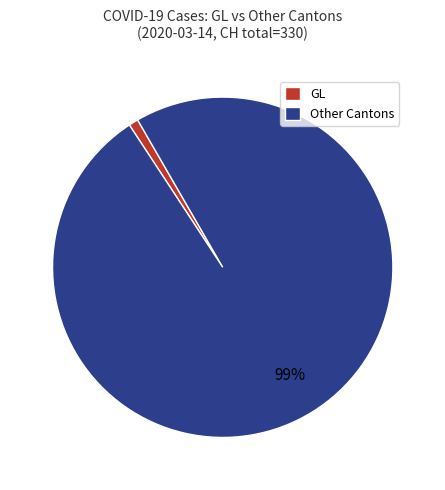

Is it true that GL is 11% of the pie?

False